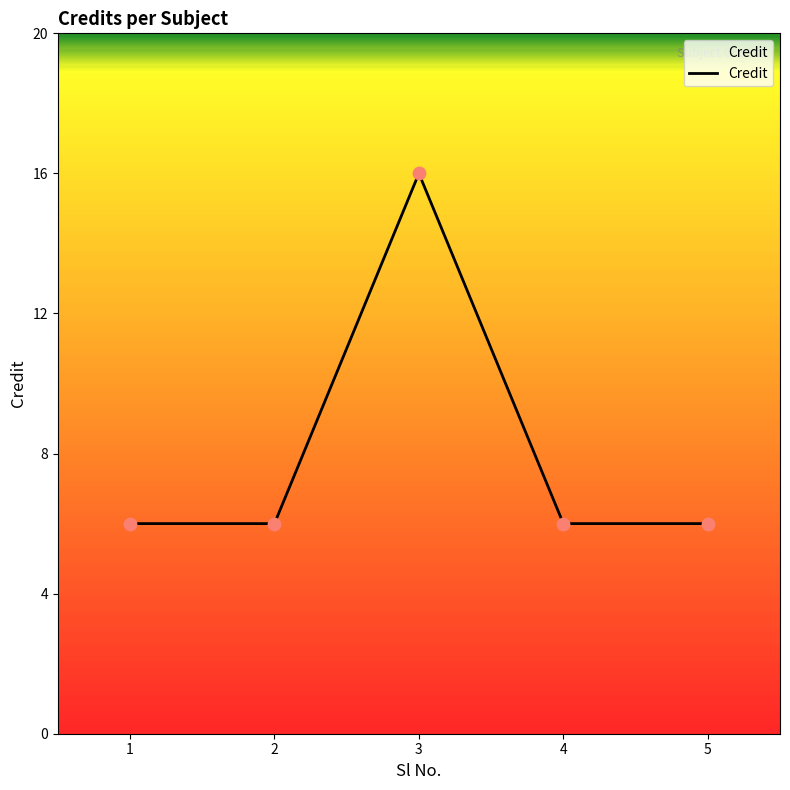

What is the ratio of the value at 5 to the value at 1?

1.0